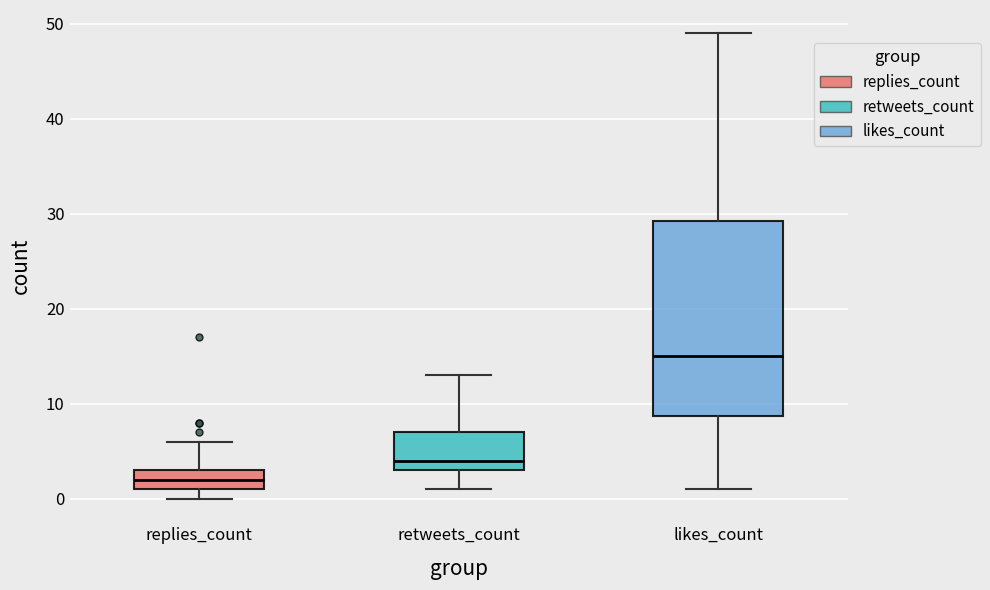

Where does the median line of the box for retweets_count sit on the y-axis? The values are not printed on the chart, so give them approximately, as read against the axis.

4